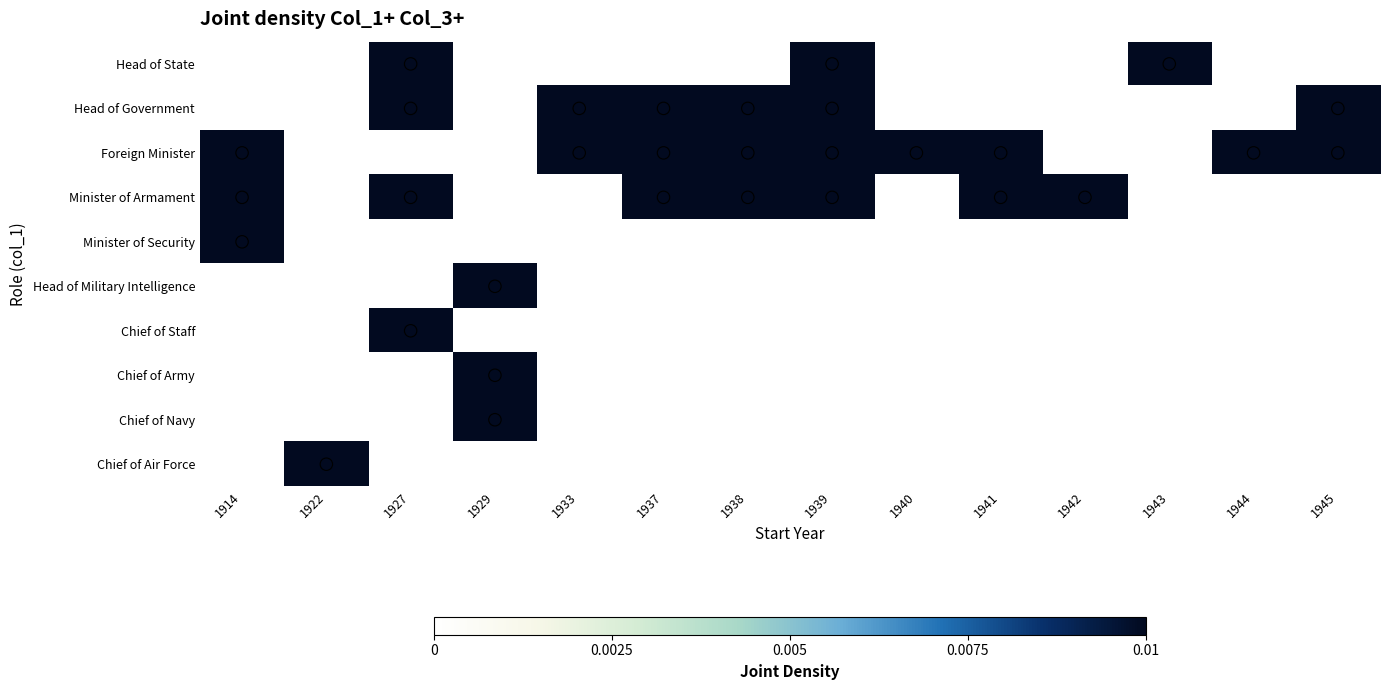

Count the number of categories in the chart.

14